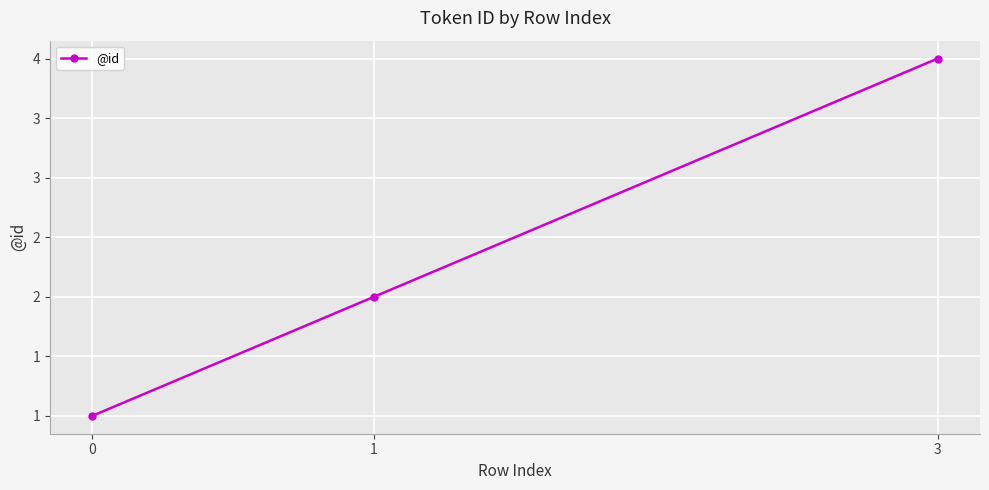

Which category has the highest value across all series?

3